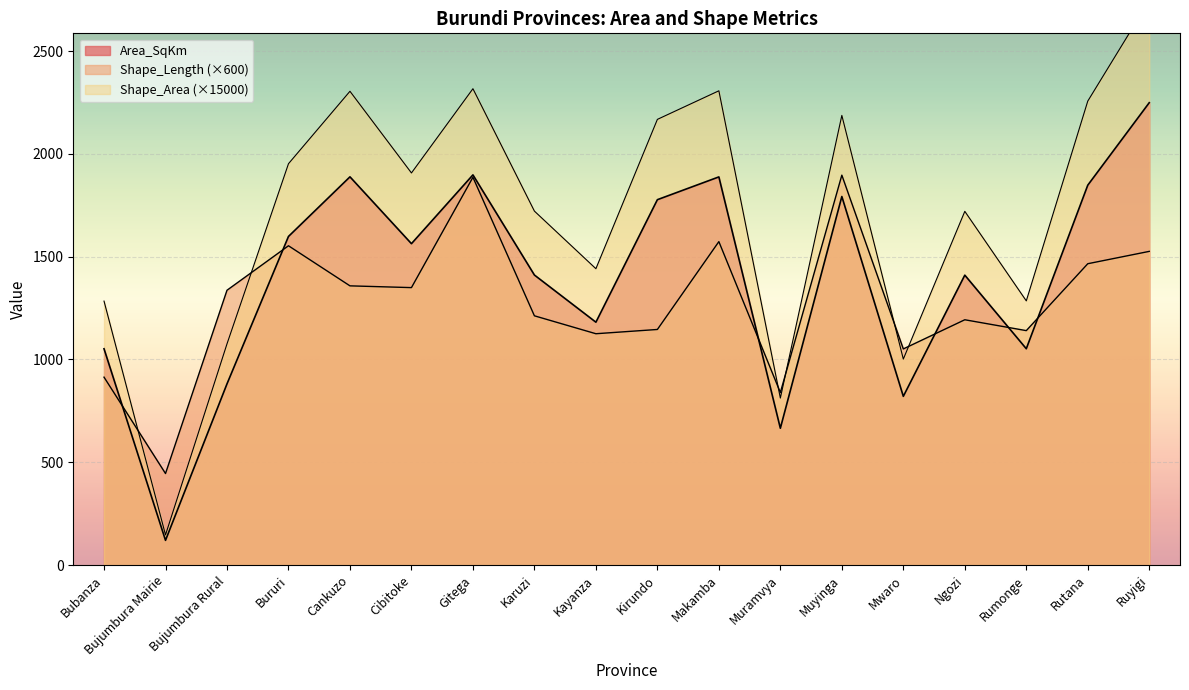

What is the highest value of the Shape_Area series?

2745.8